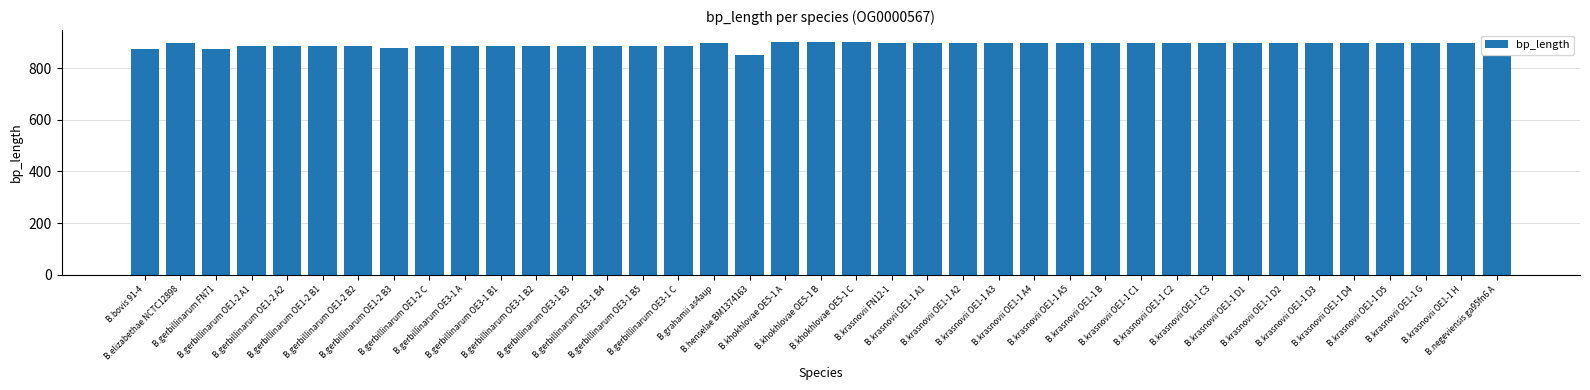

What is the maximum value shown in the chart?

903